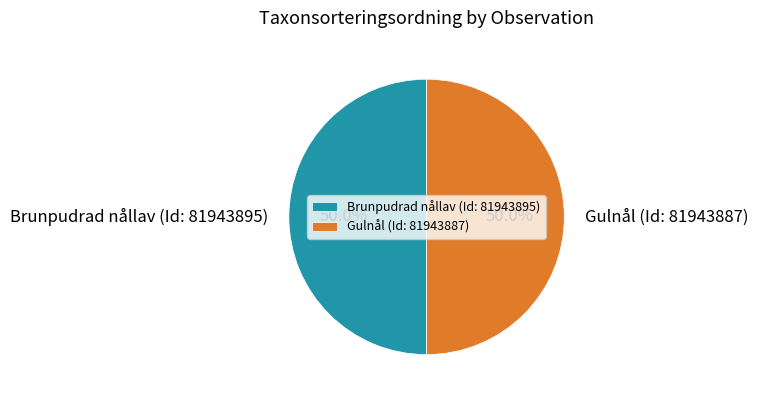

Combined, what portion of the pie is Brunpudrad nållav (Id: 81943895) and Gulnål (Id: 81943887)?

100.0%